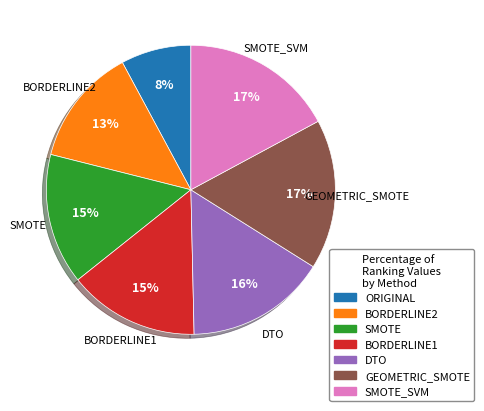

To the nearest percent, what is the difference between the largest and smallest slice percentages?

9%